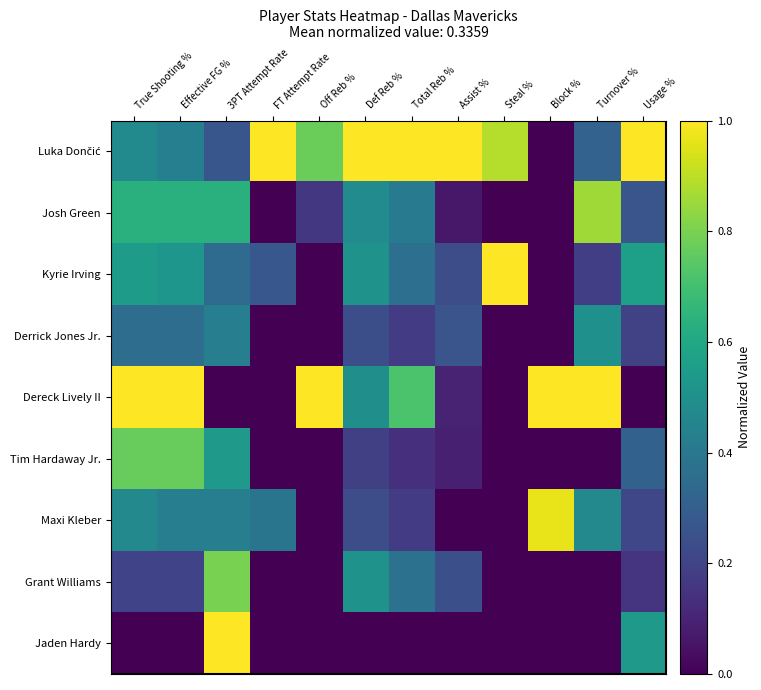

What is the total value across all series at Assist %?

2.0